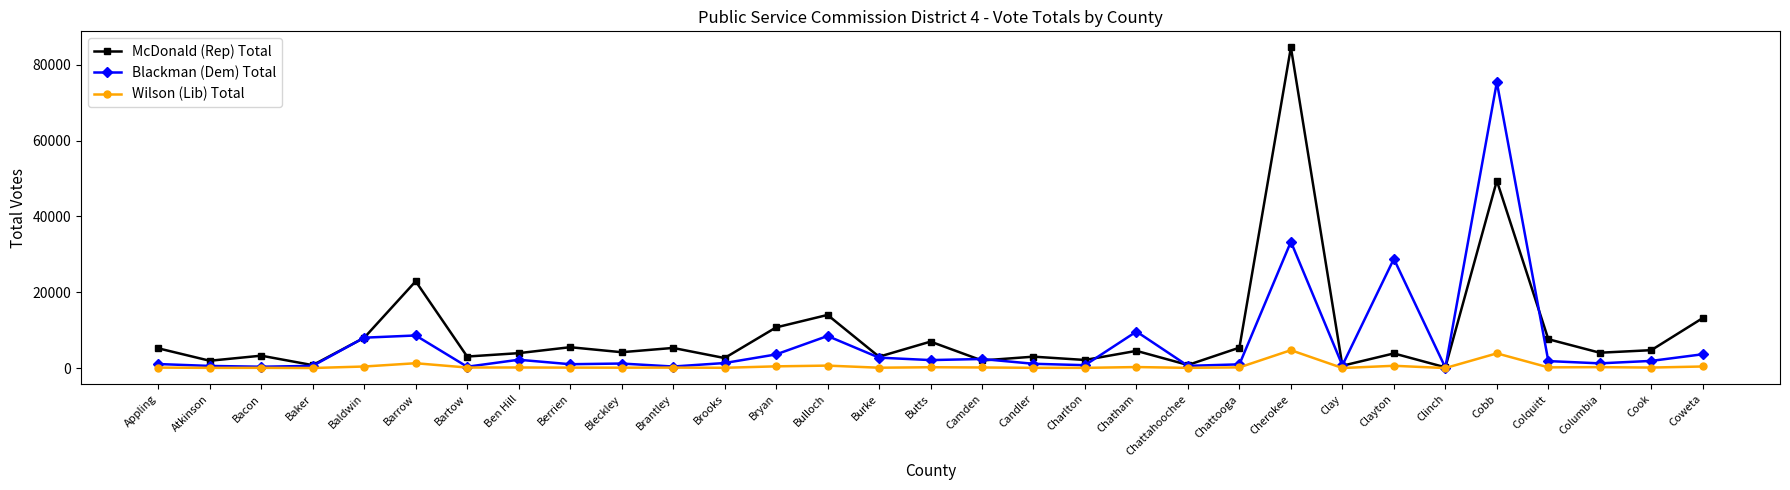

Rank the series by their maximum value, from lowest to highest.

Wilson (Lib) Total, Blackman (Dem) Total, McDonald (Rep) Total